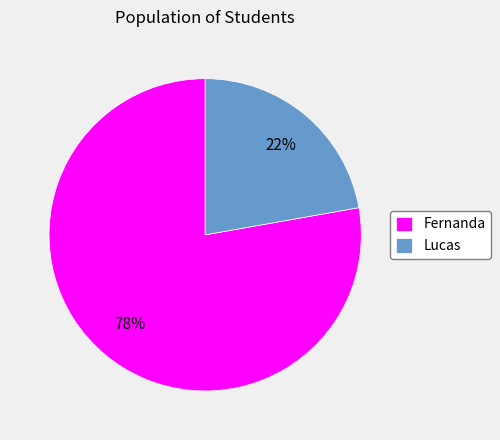

Rank the categories by value from lowest to highest.

Lucas, Fernanda